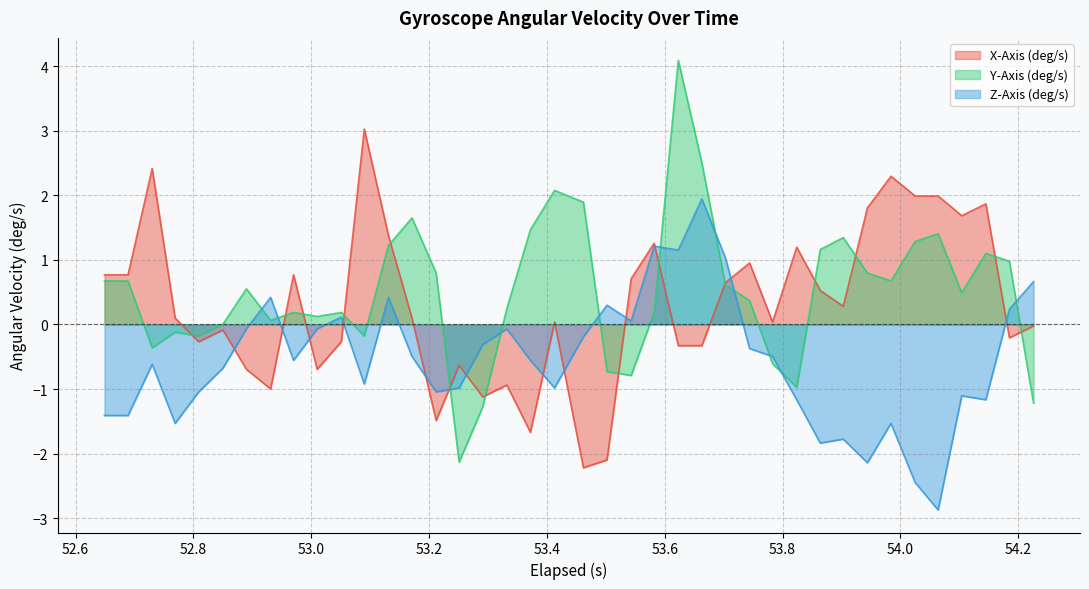

How many lines are shown in the chart?

3